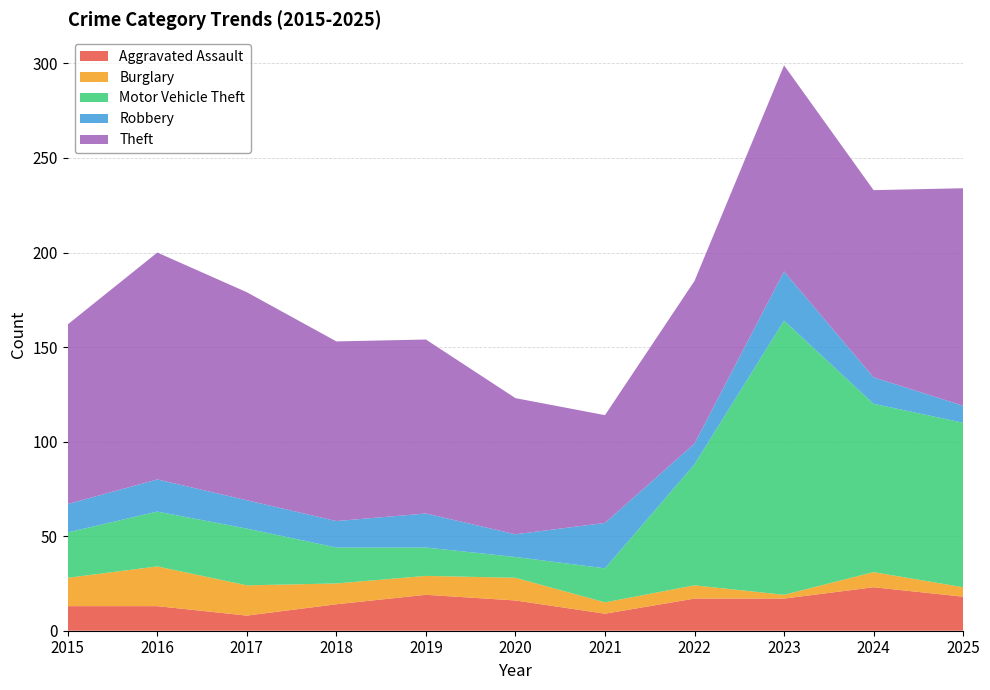

Reading left to right, extract all data points from this chart.

Aggravated Assault: 13	13	8	14	19	16	9	17	17	23	18
Burglary: 15	21	16	11	10	12	6	7	2	8	5
Motor Vehicle Theft: 24	29	30	19	15	11	18	64	145	89	87
Robbery: 15	17	15	14	18	12	24	11	26	14	9
Theft: 95	120	110	95	92	72	57	86	109	99	115